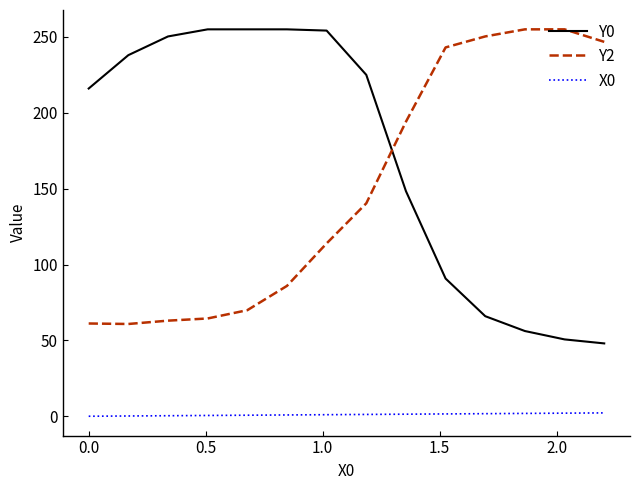

What is the maximum value shown in the chart?

255.0